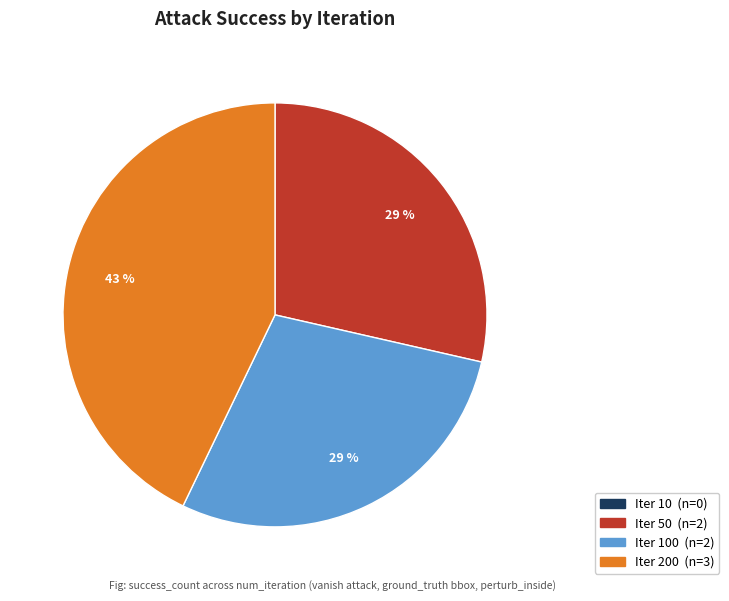

Is there any slice that represents more than half of the pie?

No